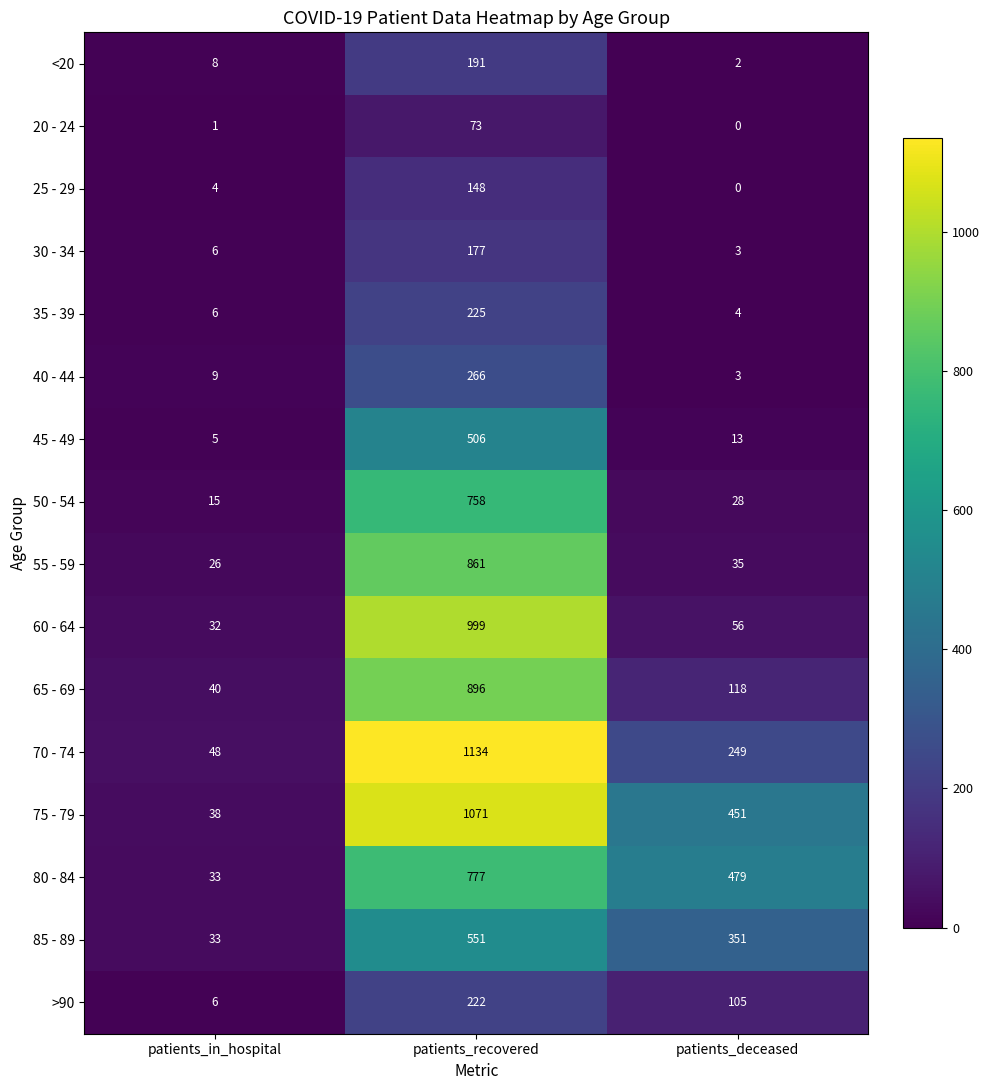

At which category does the chart reach its minimum across all series?

patients_deceased